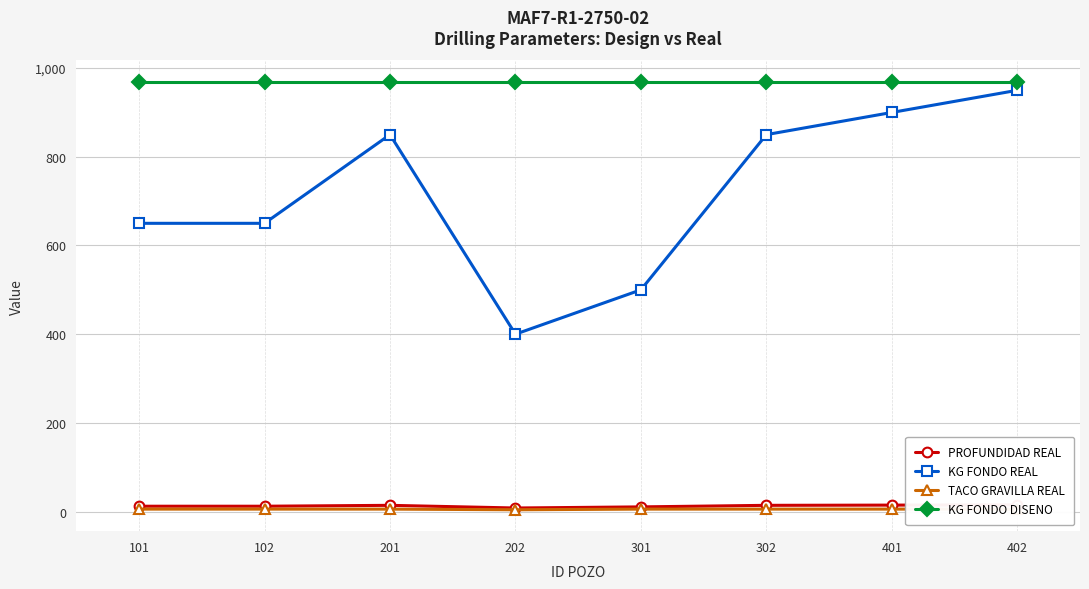

What is the value of the TACO GRAVILLA REAL point at the 4th from the left?

4.0